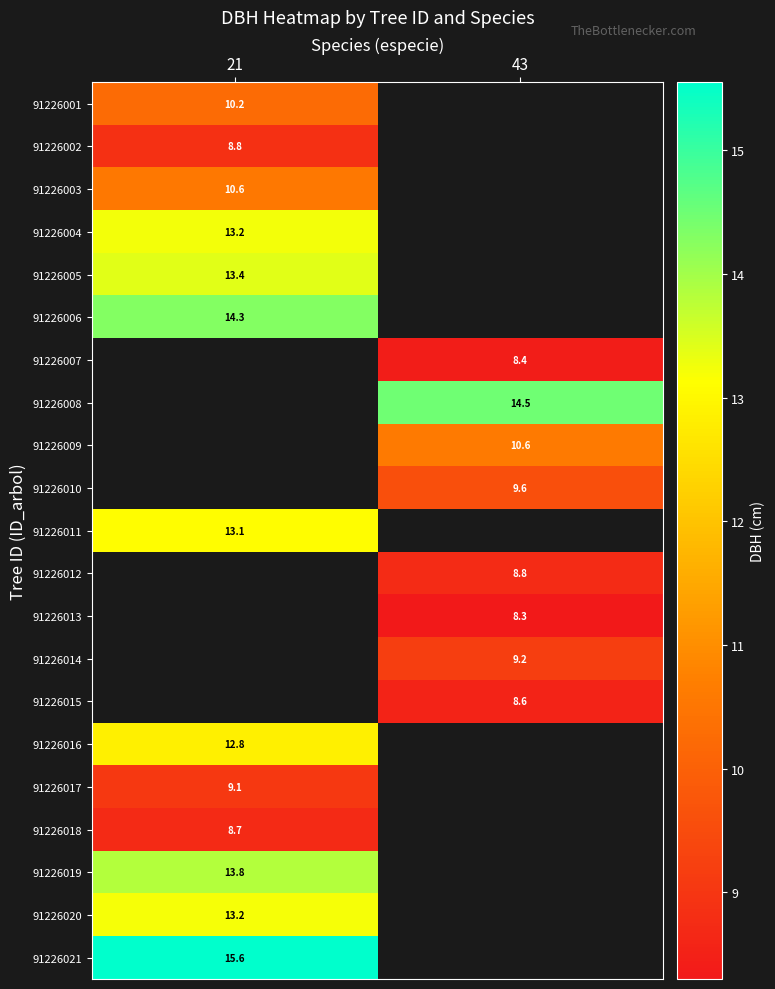

Which has a higher value, 21 or 43?

43